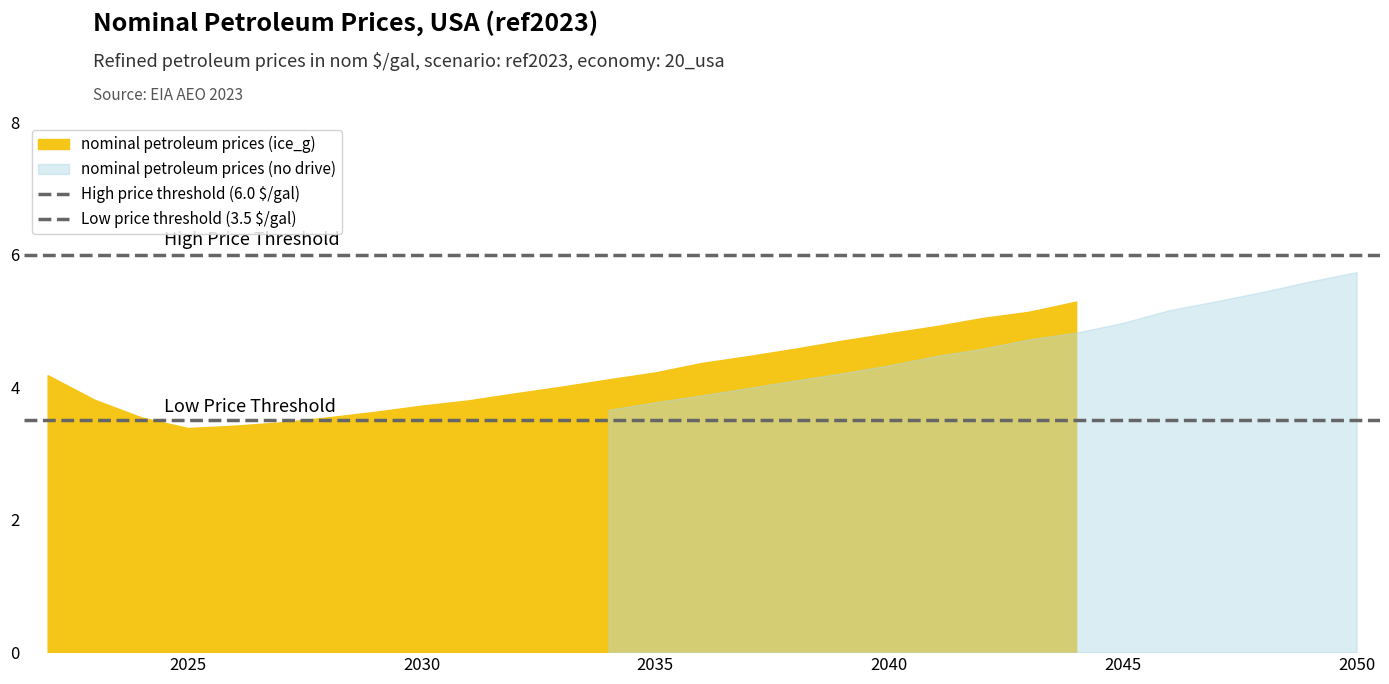

What is the average value of the High price threshold (6.0 $/gal) series?

6.0